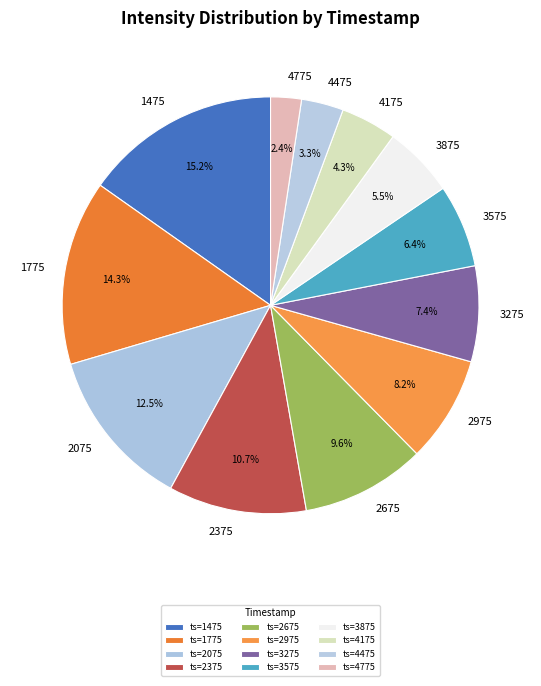

Does 2675 represent more than half of the total?

No